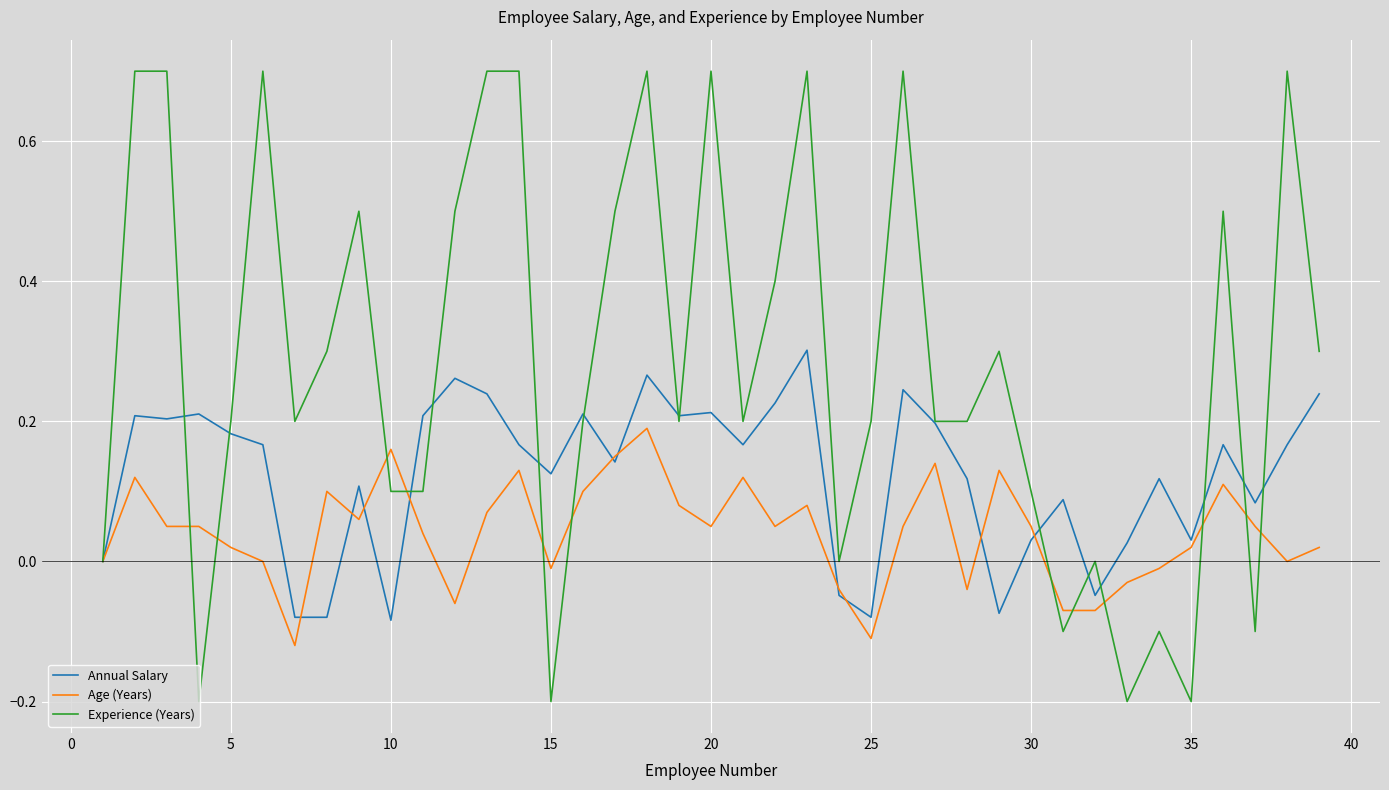

What is the minimum value shown in the chart?

-0.2